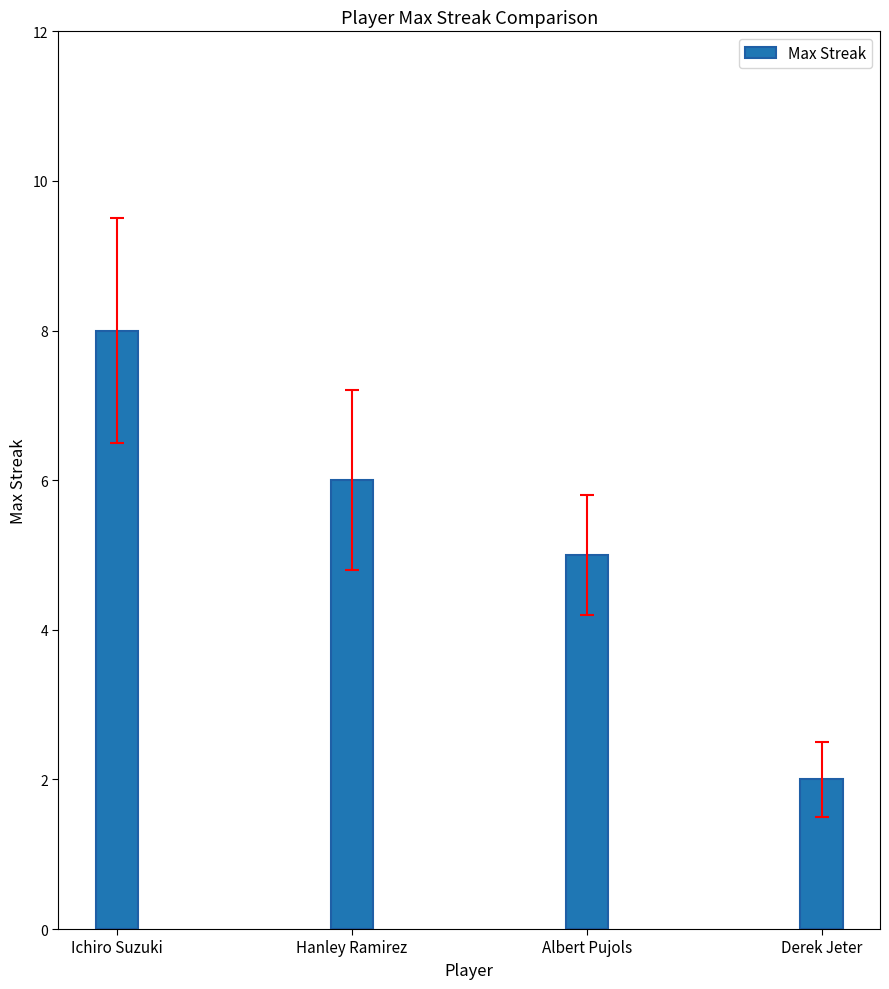

What is the difference between the maximum and minimum values?

6